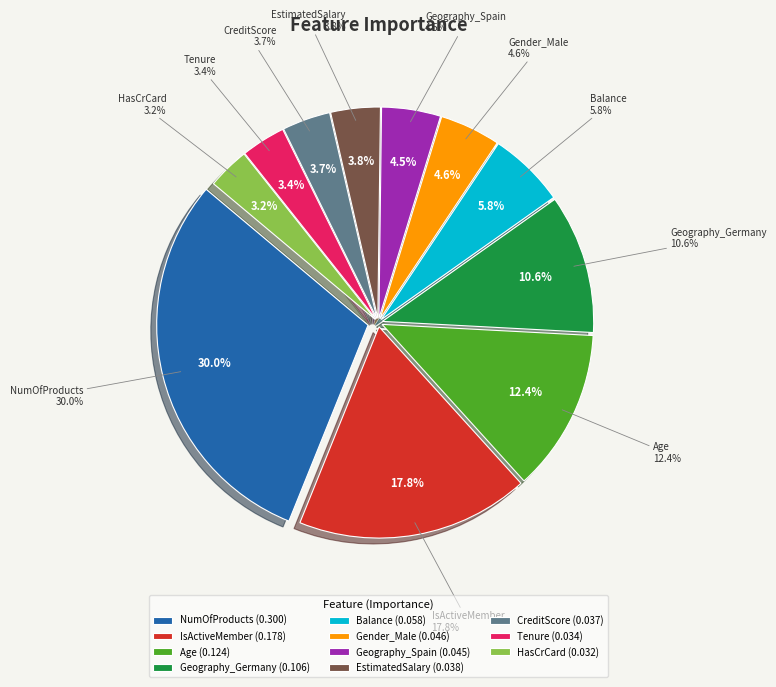

Does HasCrCard represent more than half of the total?

No